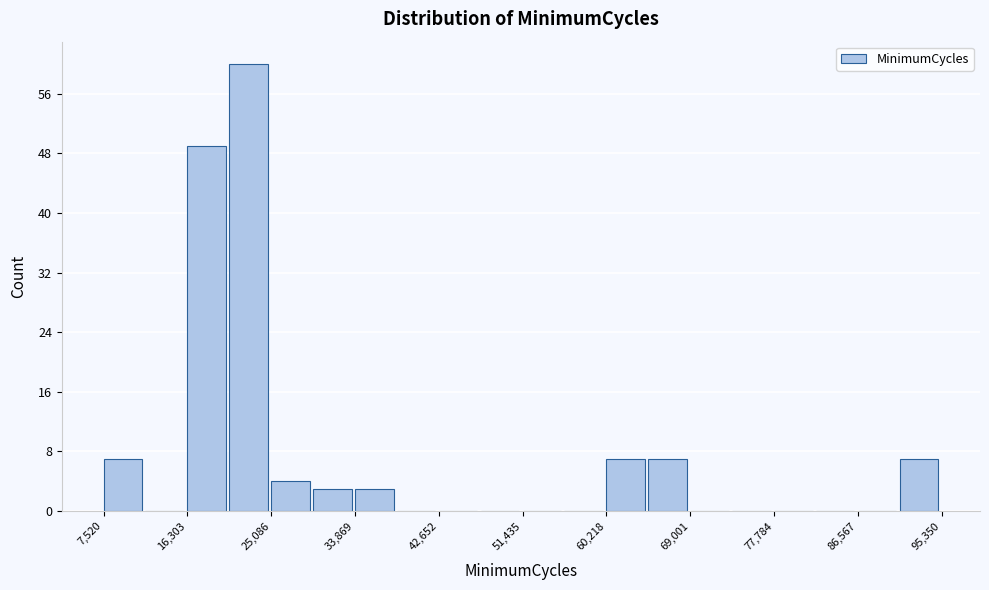

Over which range of the x-axis is the bar tallest?

21000 to 25000